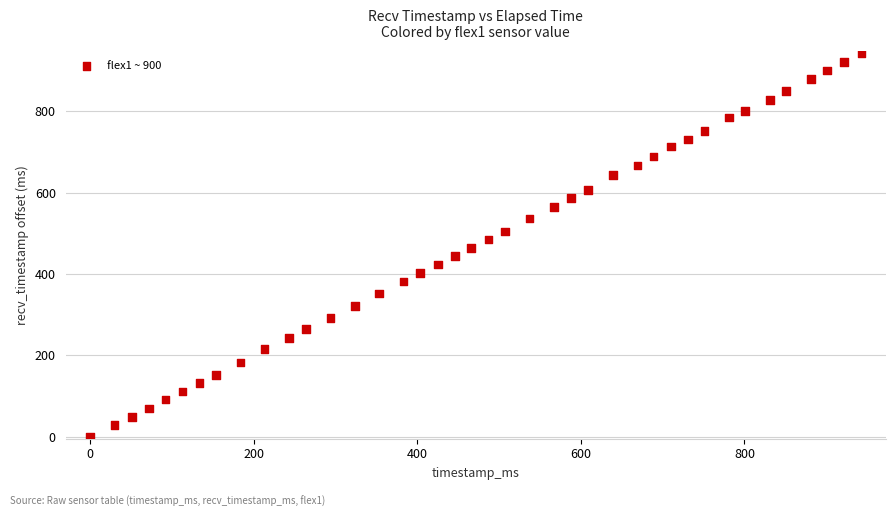

What is the range of X values (max minus min)?

943